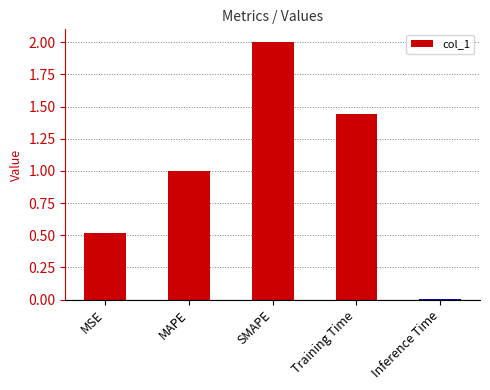

Where does the data first go above 1?

MAPE